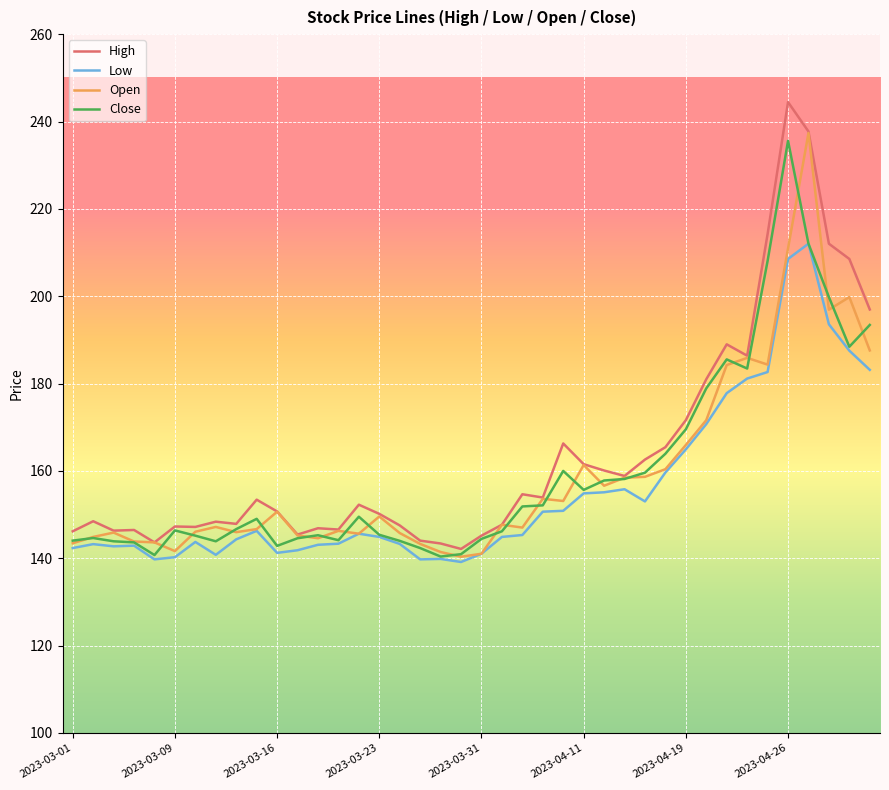

What is the lowest value of the Open series?

140.3